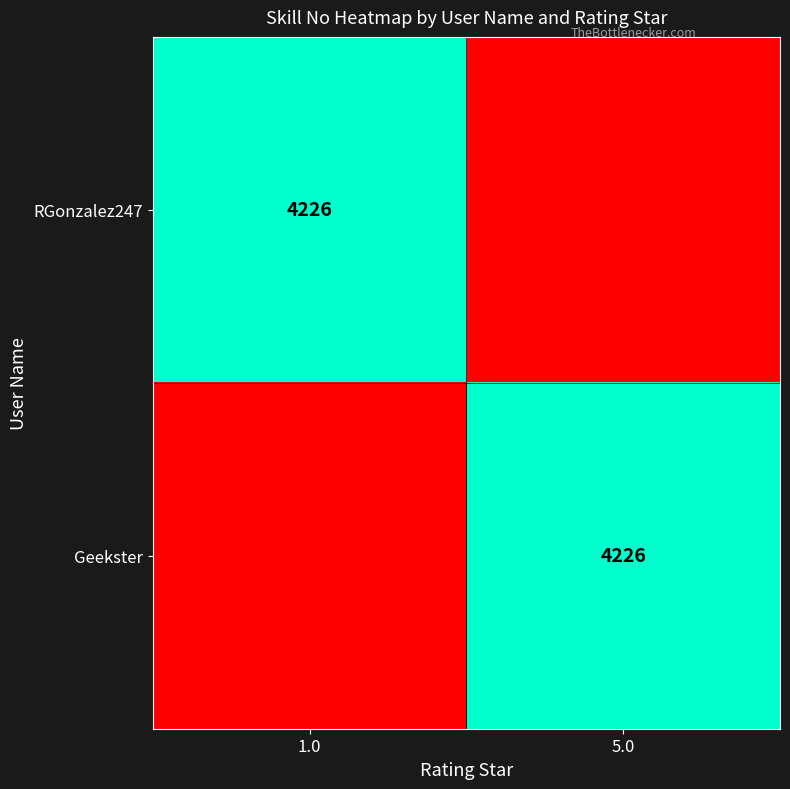

The RGonzalez247 series shows 5841 at 1.0. True or false?

False